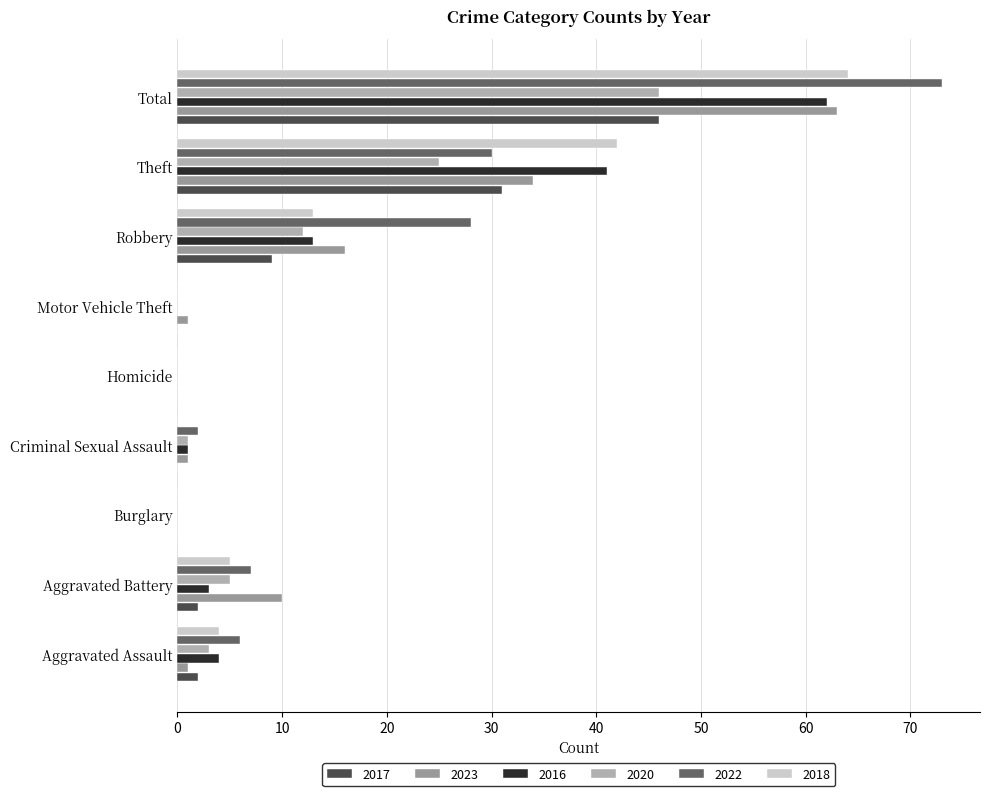

How many data points does each series have?

9